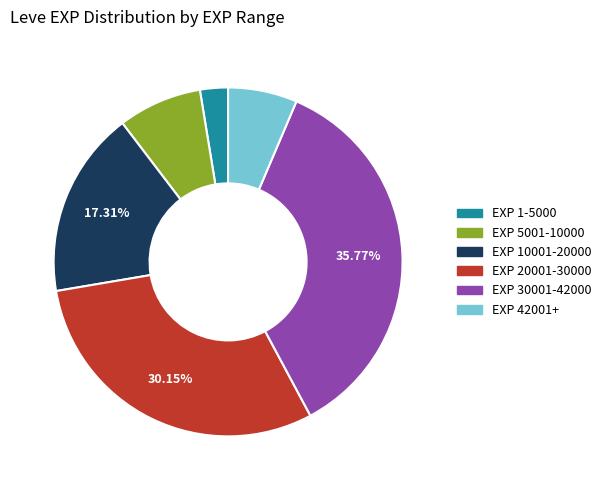

Does any single category account for the majority?

No